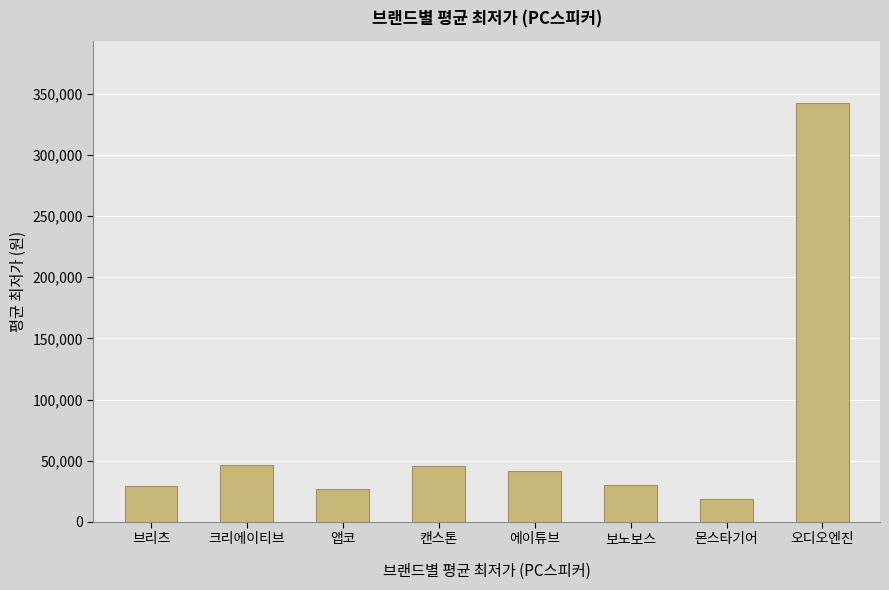

The chart shows a value of 341900 at 오디오엔진. True or false?

True